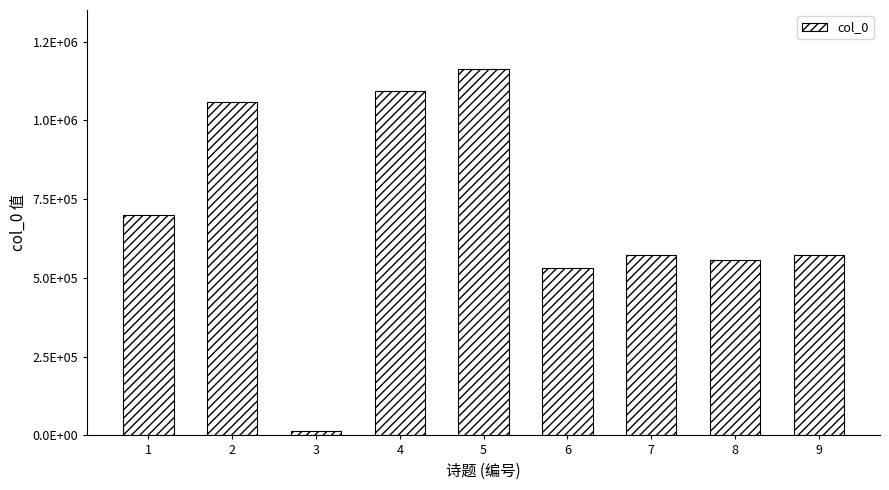

What is the value of the 2nd bar from the left?

1059106